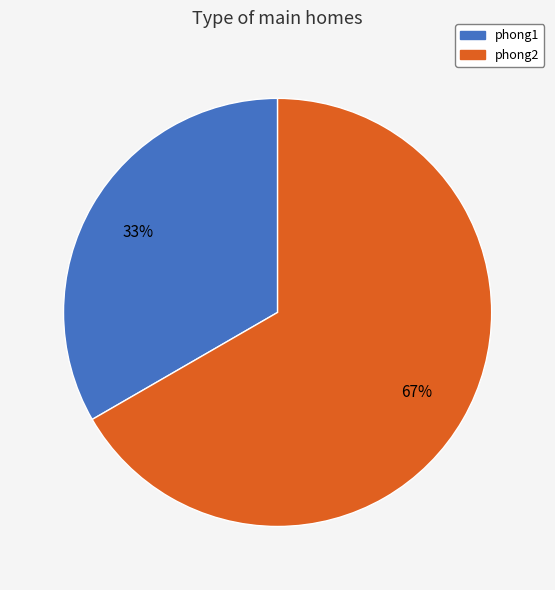

How many segments does this pie chart have?

2